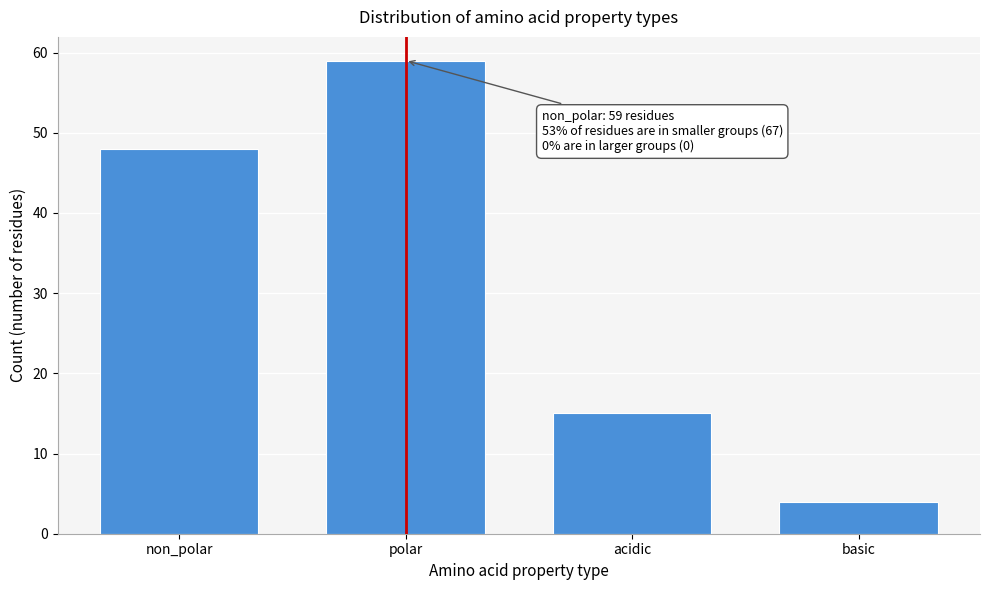

Reading left to right, transcribe all the data shown in this chart.

48	59	15	4